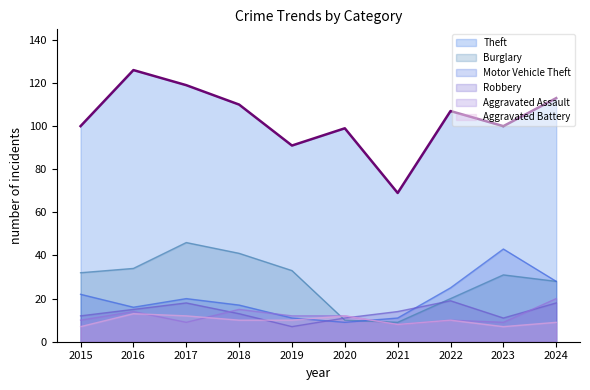

How many values in the Burglary series exceed 32?

4